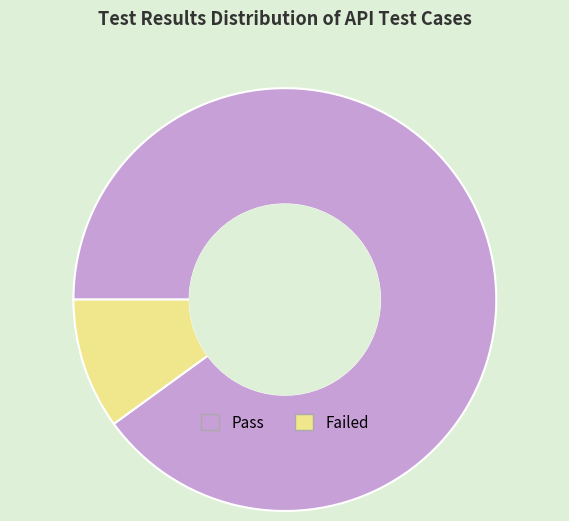

What is the majority slice?

Pass